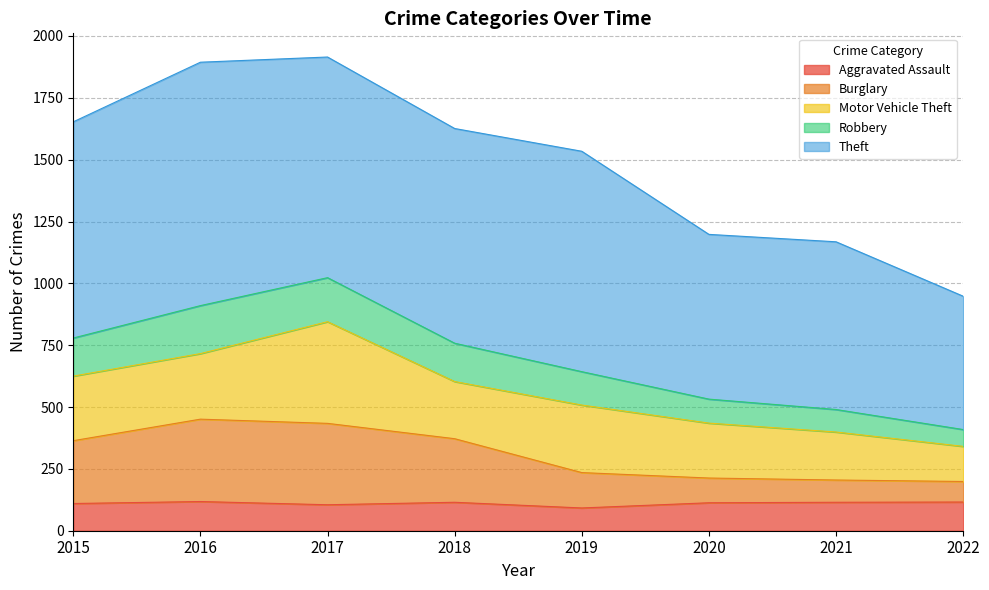

What is the lowest value of the Aggravated Assault series?

92